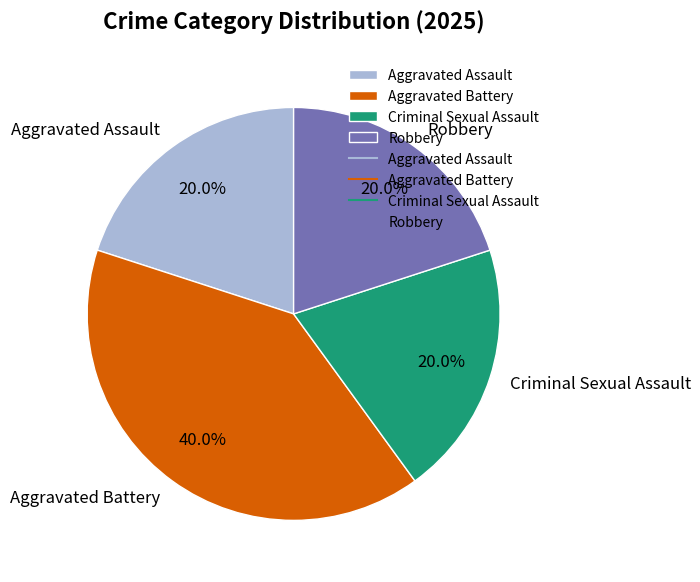

Which slice is the largest?

Aggravated Battery